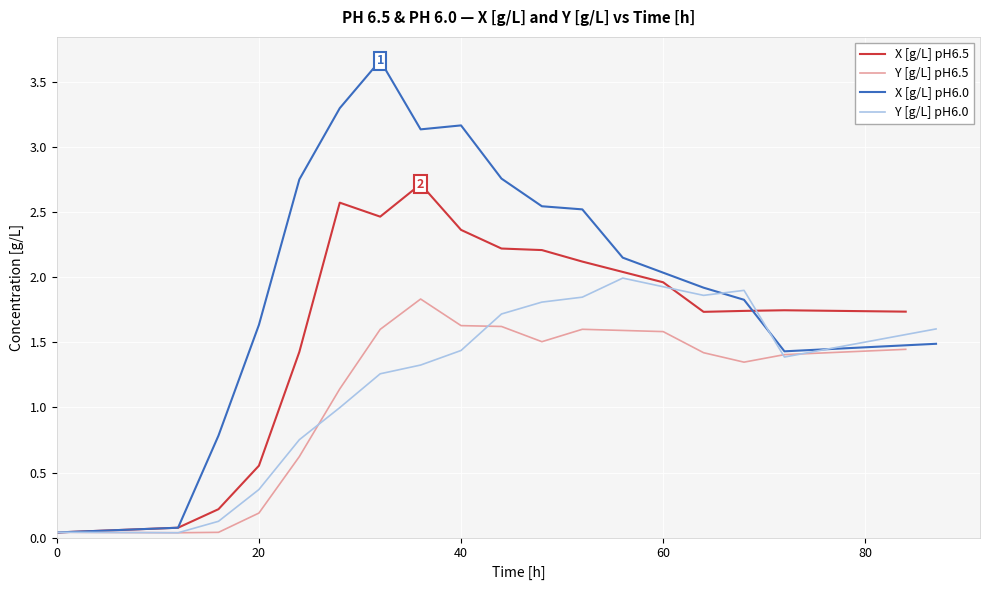

Which series has the largest range (max minus min)?

X [g/L] pH6.0